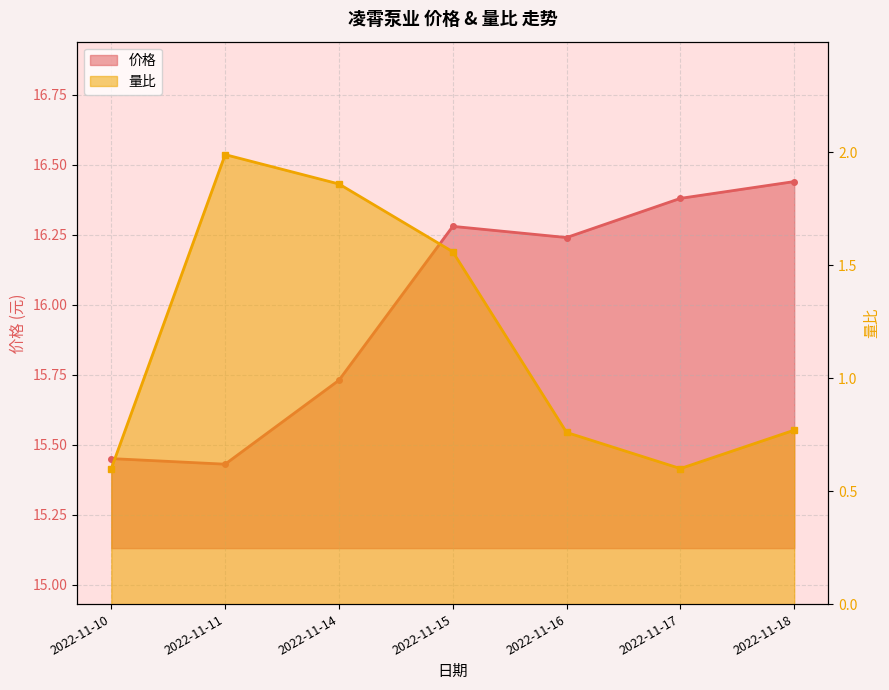

What is the spread (max minus min) of values at 2022-11-15?

14.7